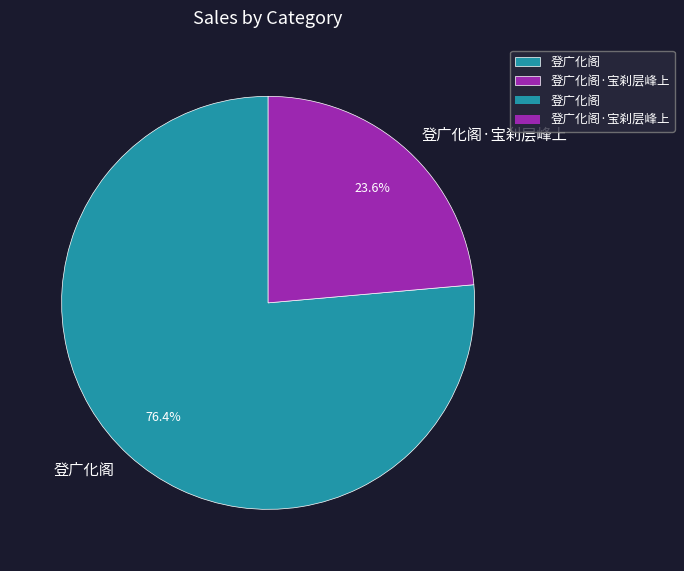

Approximately how many times larger is the value at 登广化阁 compared to 登广化阁·宝刹层峰上?

3.2